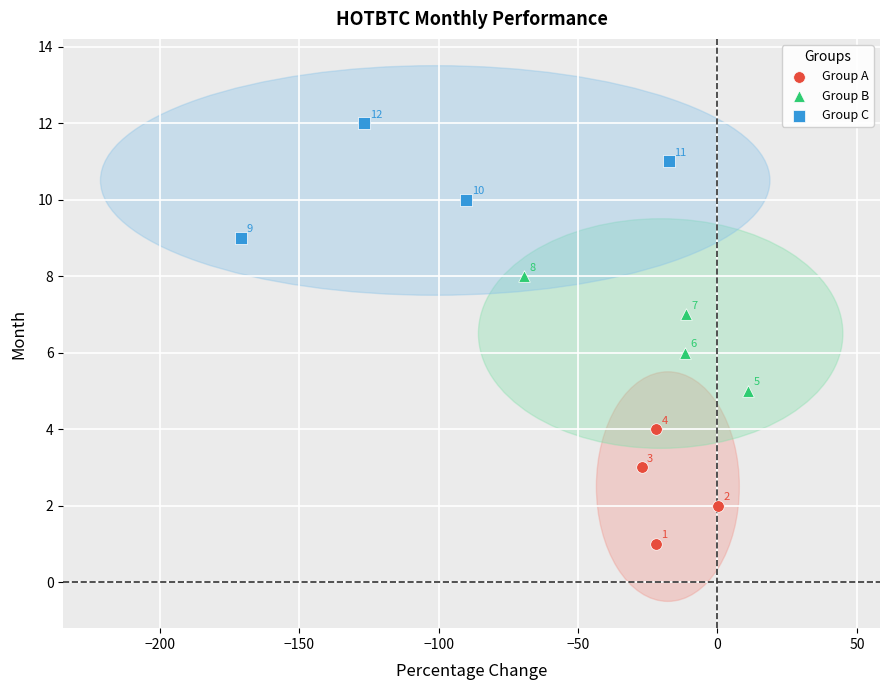

Which series reaches the maximum Y coordinate?

Group C